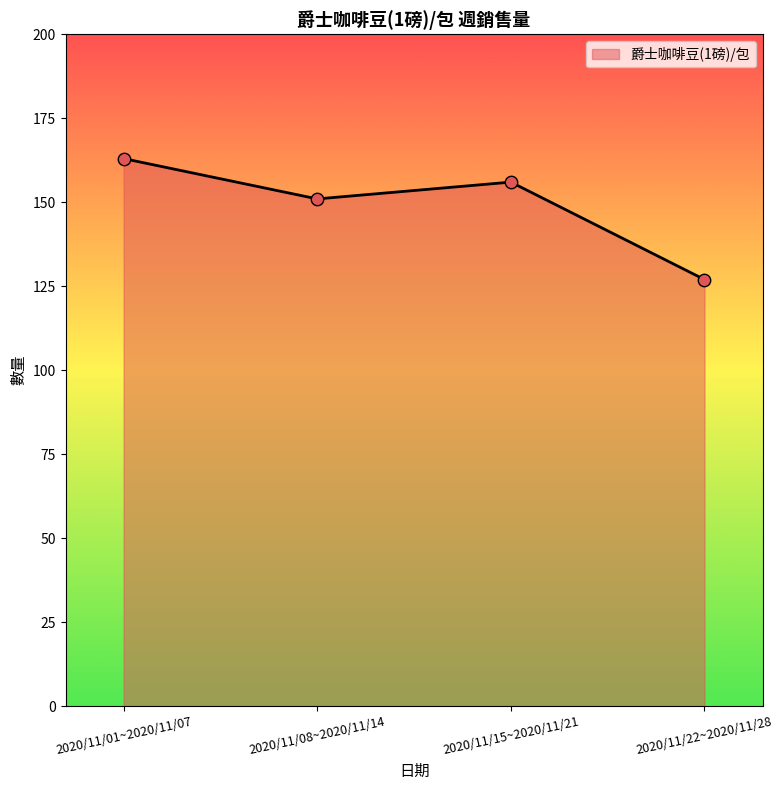

Between 2020/11/22~2020/11/28 and 2020/11/01~2020/11/07, which is larger?

2020/11/01~2020/11/07